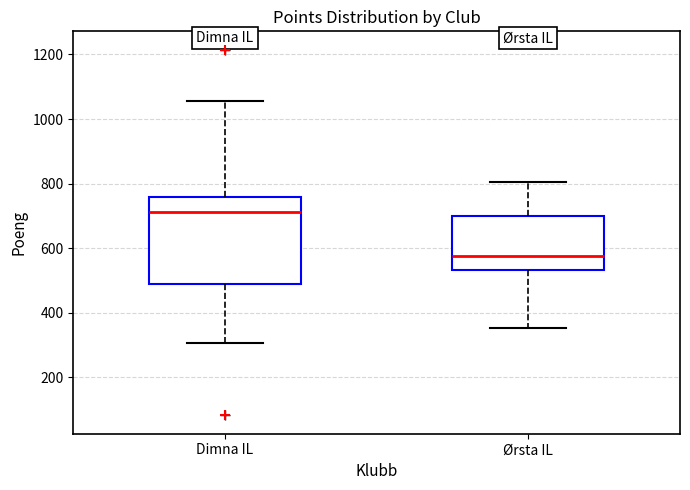

Comparing the boxes themselves (not the whiskers), which one is the tallest?

Dimna IL